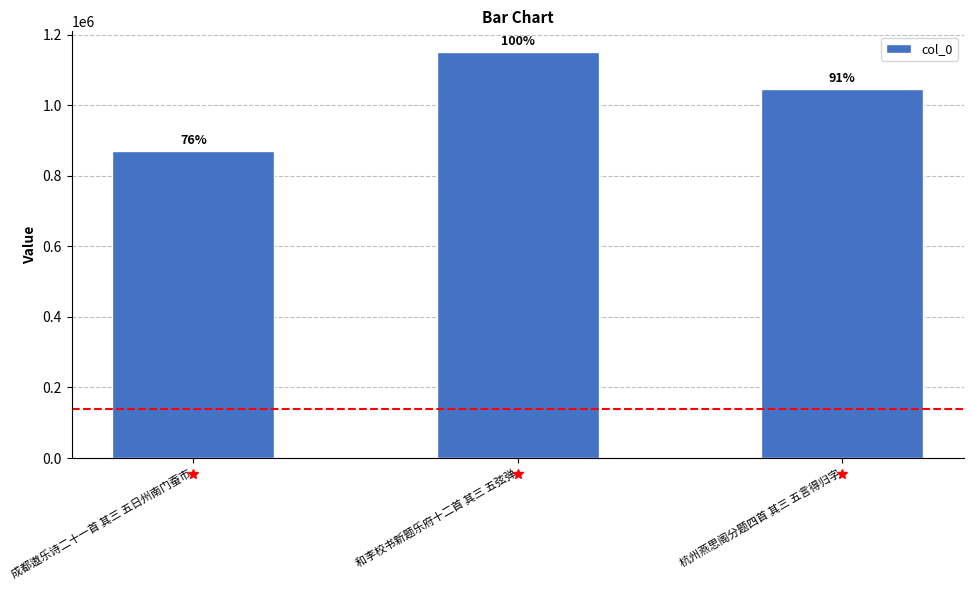

What is the label of the 2nd bar from the left?

和李校书新题乐府十二首 其三 五弦弹